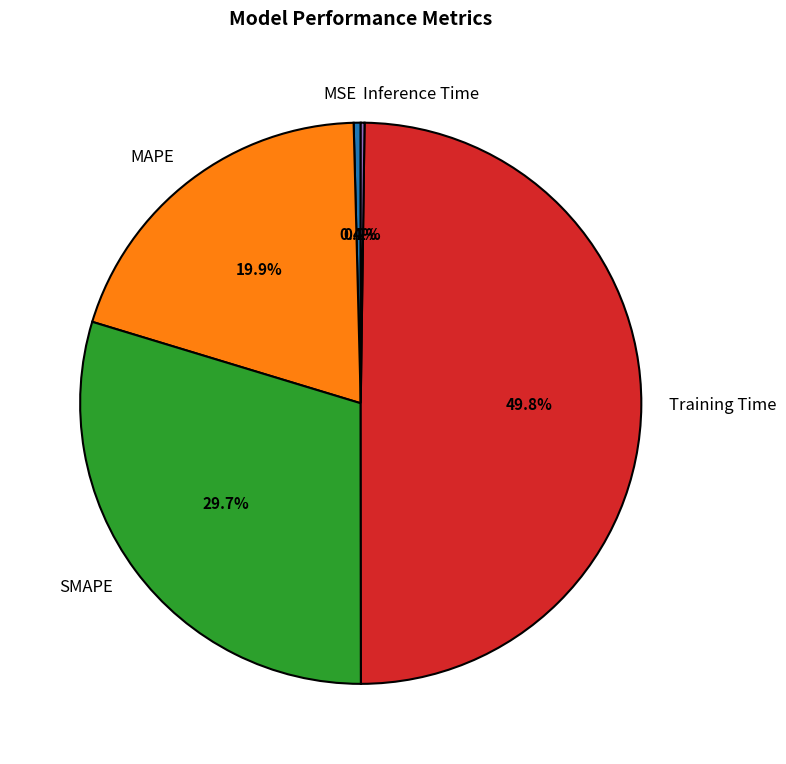

Does MSE represent more than half of the total?

No